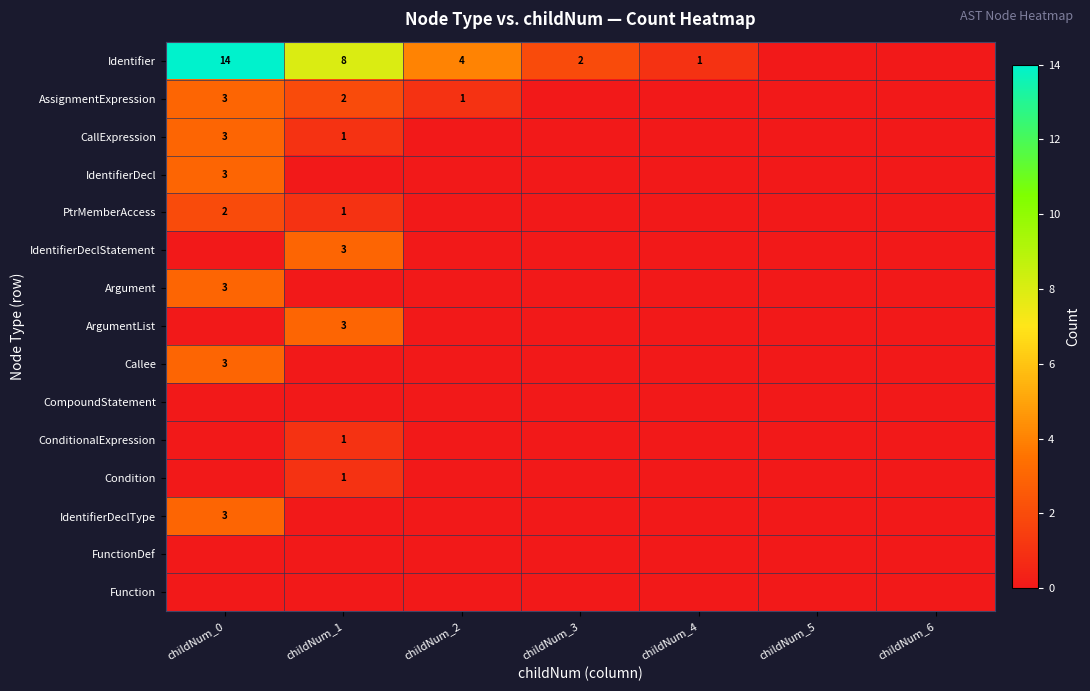

The Identifier series shows 4 at childNum_2. True or false?

True